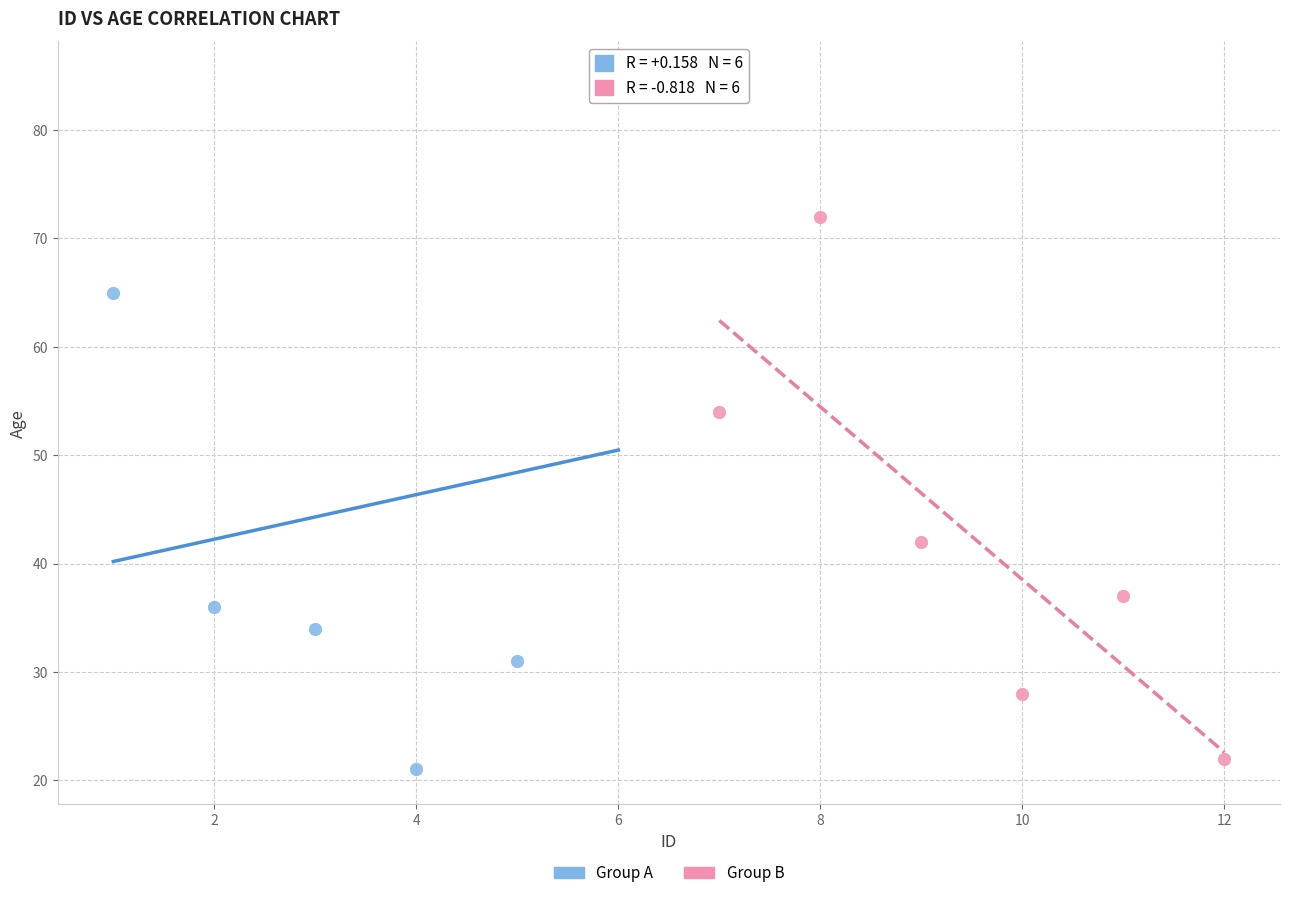

Which series contains the highest Y value?

Group A